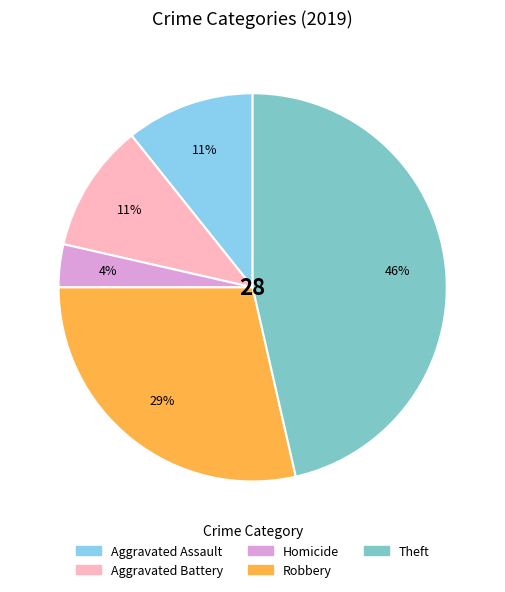

Does Aggravated Assault represent more than half of the total?

No